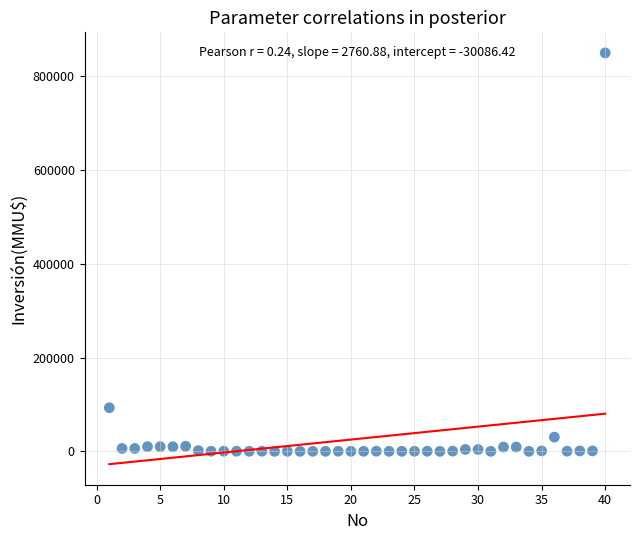

What Y value in the scatter plot is closest to 425000?

93000